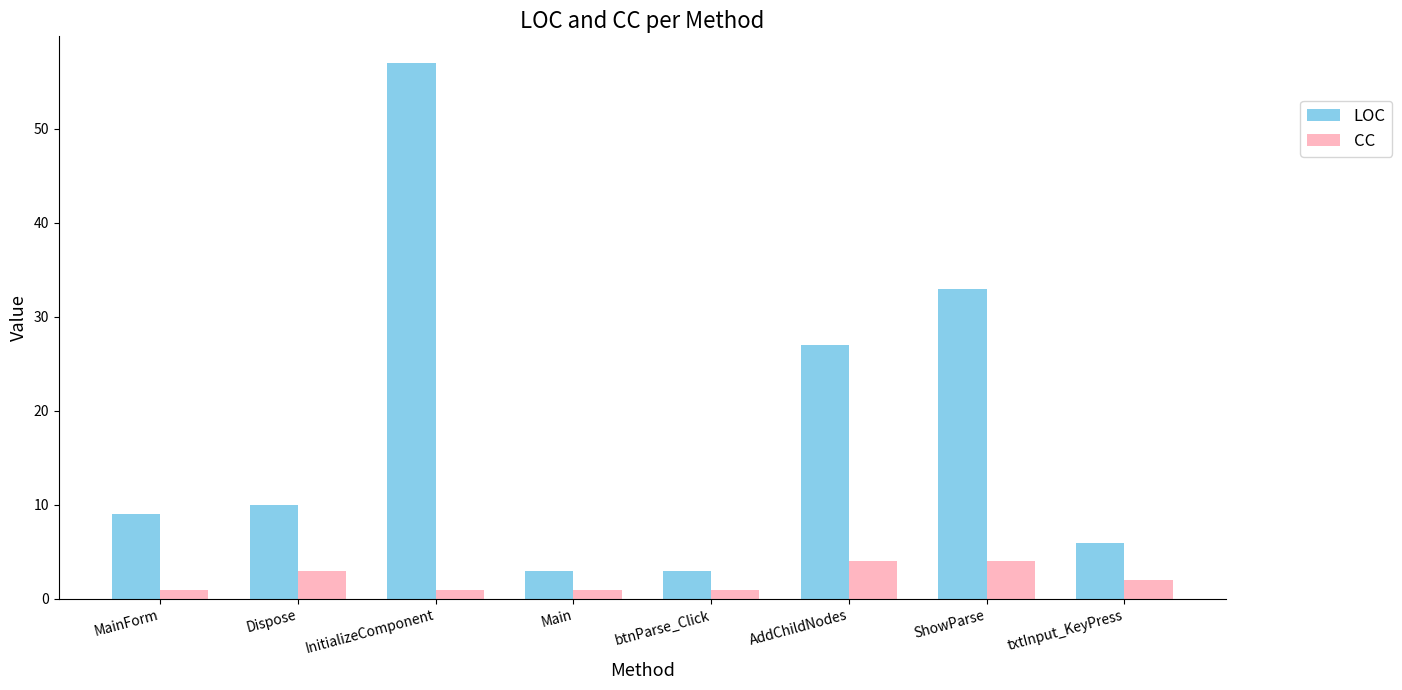

Which series has the largest range (max minus min)?

LOC